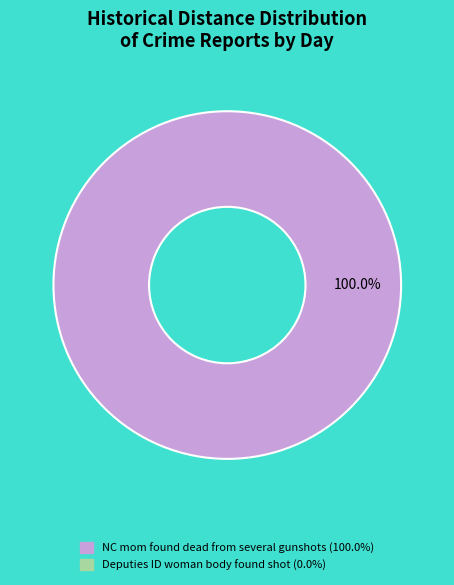

Is there a majority slice in this chart?

Yes